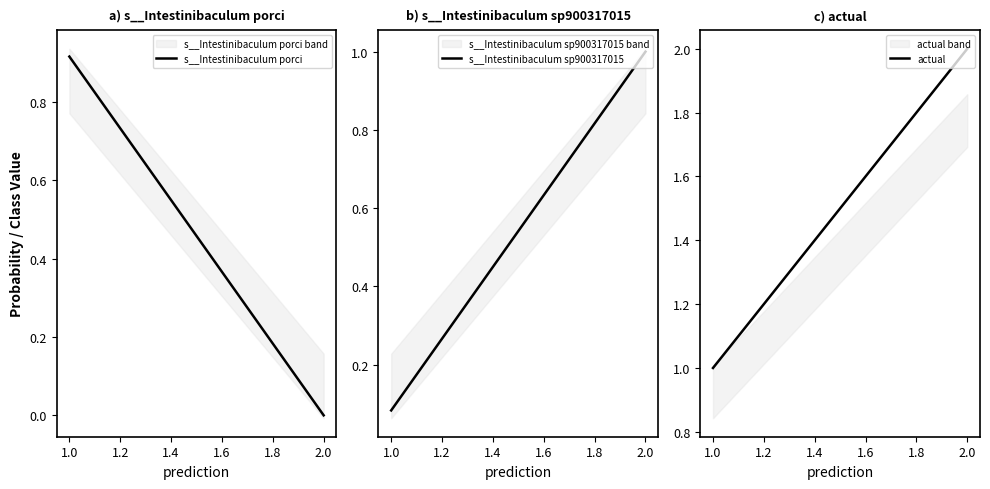

At which label does actual reach its minimum?

1